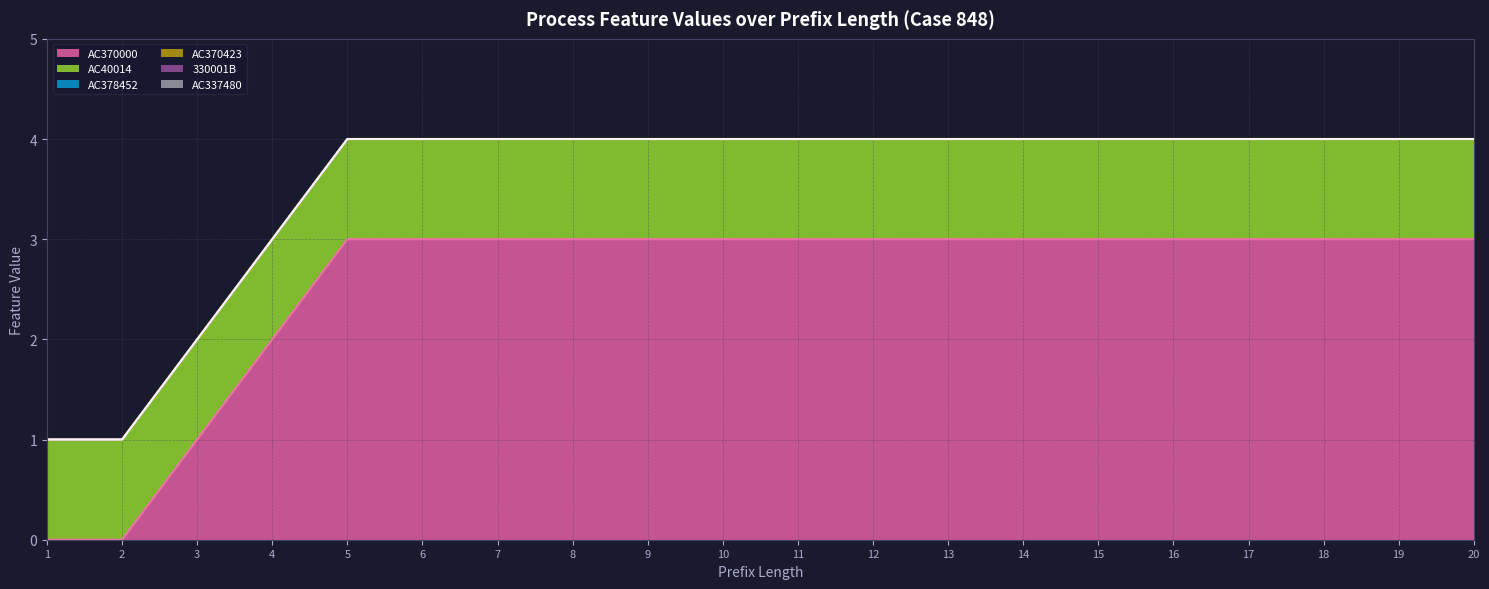

Reading right to left, transcribe all the data shown in this chart.

AC370000: 20=3	19=3	18=3	17=3	16=3	15=3	14=3	13=3	12=3	11=3	10=3	9=3	8=3	7=3	6=3	5=3	4=2	3=1	2=0	1=0
AC378452: 20=0	19=0	18=0	17=0	16=0	15=0	14=0	13=0	12=0	11=0	10=0	9=0	8=0	7=0	6=0	5=0	4=0	3=0	2=0	1=0
AC370423: 20=0	19=0	18=0	17=0	16=0	15=0	14=0	13=0	12=0	11=0	10=0	9=0	8=0	7=0	6=0	5=0	4=0	3=0	2=0	1=0
AC40014: 20=1	19=1	18=1	17=1	16=1	15=1	14=1	13=1	12=1	11=1	10=1	9=1	8=1	7=1	6=1	5=1	4=1	3=1	2=1	1=1
AC337480: 20=0	19=0	18=0	17=0	16=0	15=0	14=0	13=0	12=0	11=0	10=0	9=0	8=0	7=0	6=0	5=0	4=0	3=0	2=0	1=0
330001B: 20=0	19=0	18=0	17=0	16=0	15=0	14=0	13=0	12=0	11=0	10=0	9=0	8=0	7=0	6=0	5=0	4=0	3=0	2=0	1=0